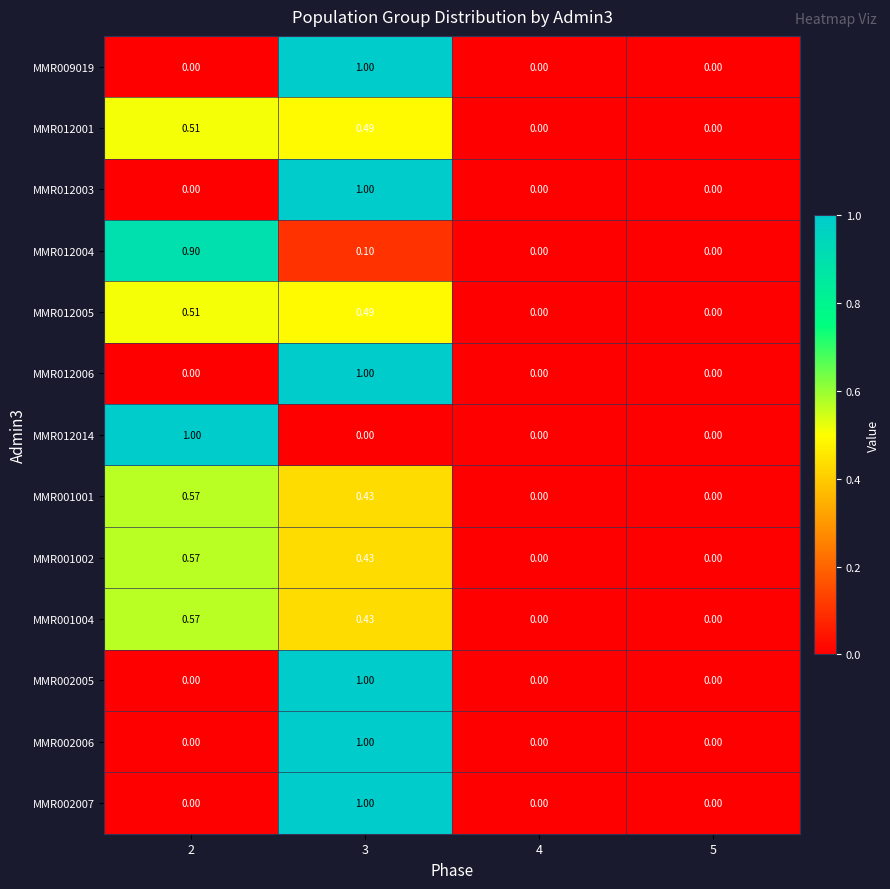

At which category is the sum across all series the highest?

3